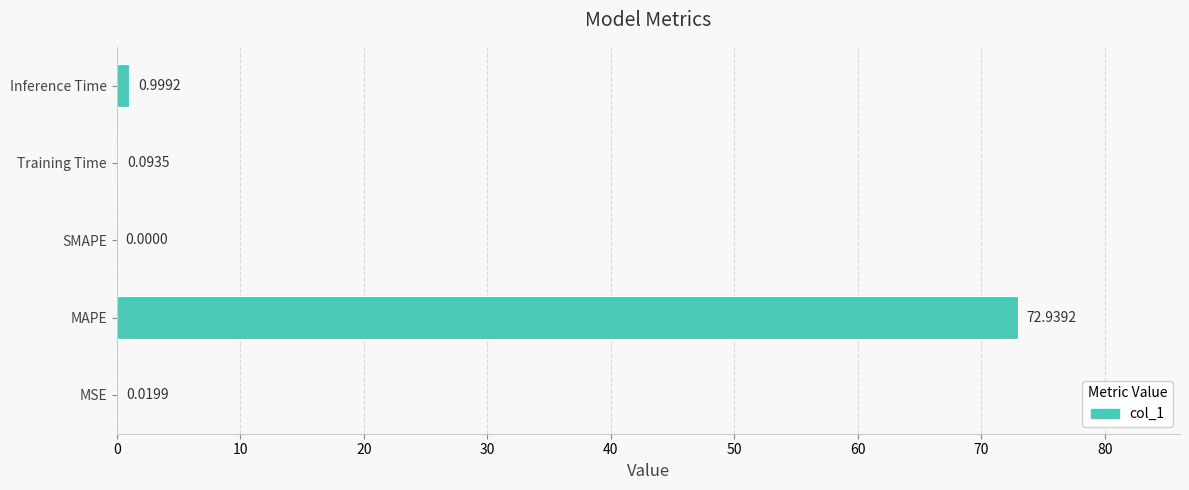

Count the number of values greater than 0.

4